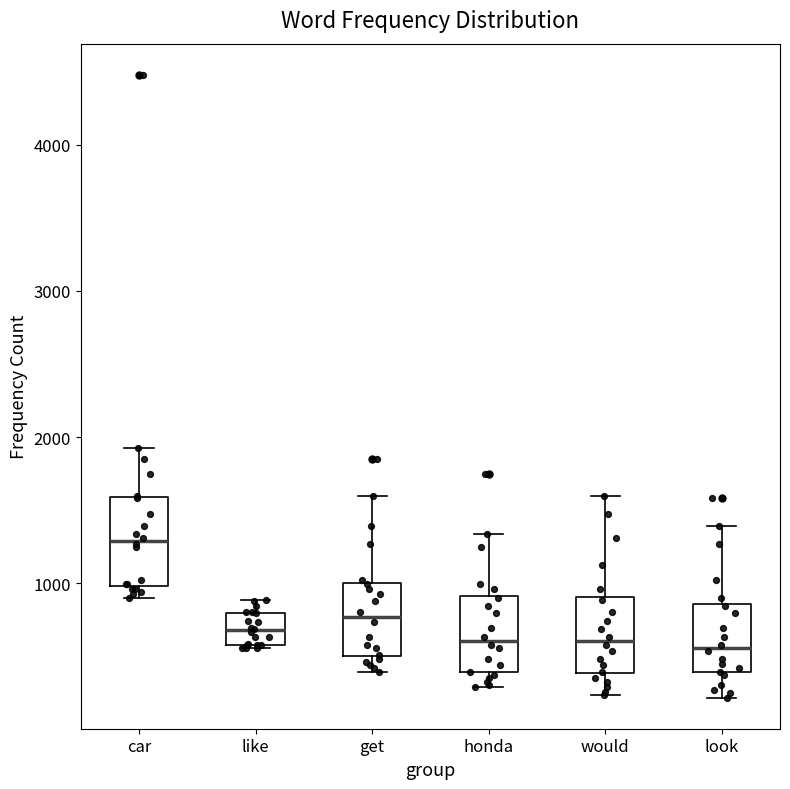

Reading left to right, transcribe this box plot: for each box, give where its median line is, the range the box spans, and where its two whiskers end, as read against the y-axis. The values are not printed on the chart, so give them approximately, as read against the axis.

car: median 1300, box 1000 to 1600, whiskers 900 to 1900
like: median 700, box 600 to 800, whiskers 600 to 900
get: median 800, box 500 to 1000, whiskers 400 to 1600
honda: median 600, box 400 to 900, whiskers 300 to 1300
would: median 600, box 400 to 900, whiskers 200 to 1600
look: median 600, box 400 to 900, whiskers 200 to 1400